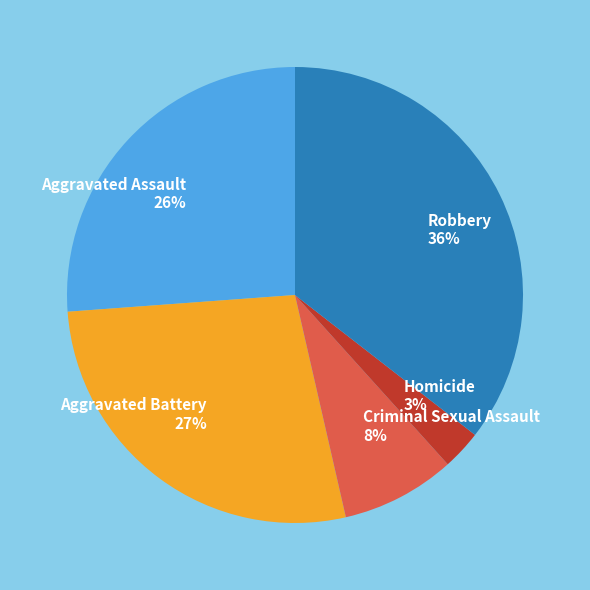

Combined, do Criminal Sexual Assault and Robbery account for over 50%?

No